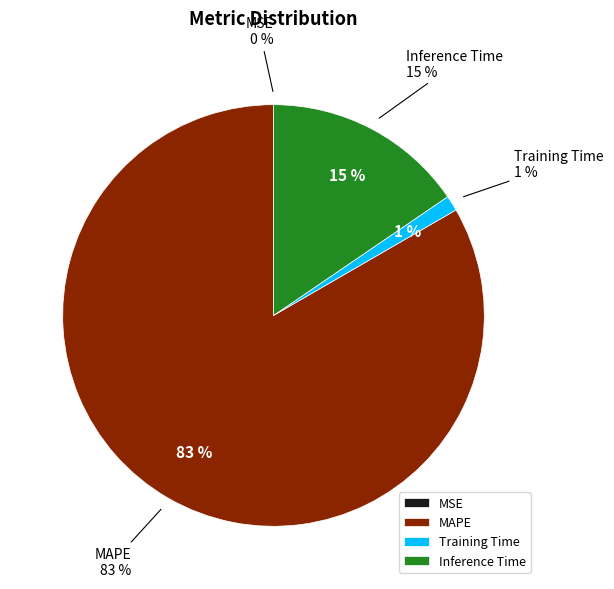

Between Inference Time and MAPE, which is larger?

MAPE